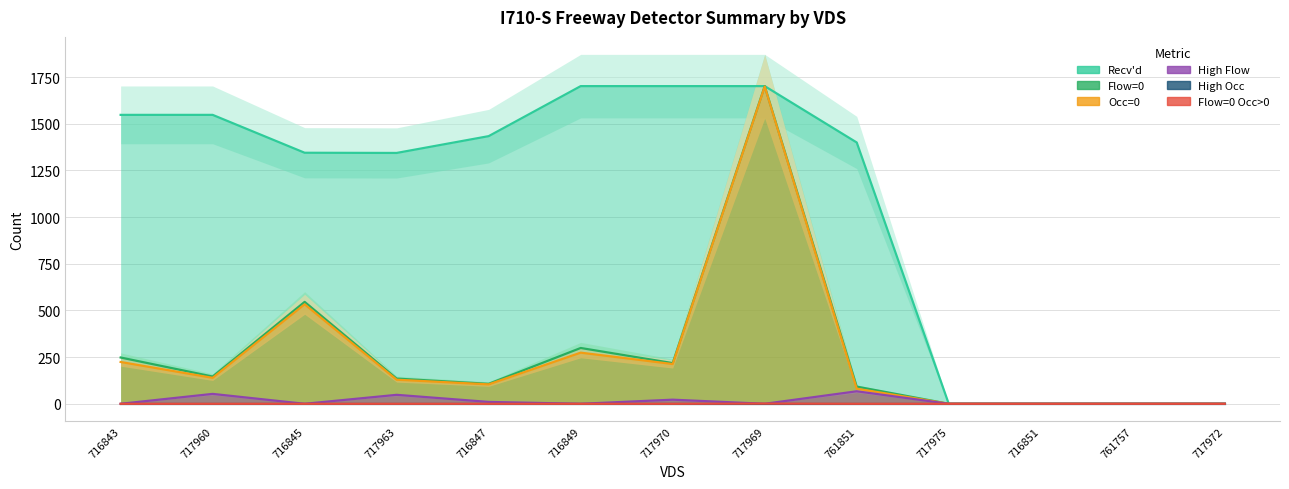

Reading right to left, transcribe all the data shown in this chart.

Recv'd: 717972=0	761757=0	716851=0	717975=0	761851=1400	717969=1702	717970=1702	716849=1702	716847=1434	717963=1344	716845=1345	717960=1548	716843=1548
Flow=0: 717972=0	761757=0	716851=0	717975=0	761851=92	717969=1702	717970=218	716849=299	716847=107	717963=135	716845=546	717960=146	716843=248
Occ=0: 717972=0	761757=0	716851=0	717975=0	761851=81	717969=1700	717970=213	716849=274	716847=104	717963=129	716845=533	717960=139	716843=224
High Flow: 717972=0	761757=0	716851=0	717975=0	761851=67	717969=0	717970=22	716849=0	716847=10	717963=48	716845=0	717960=53	716843=0
High Occ: 717972=0	761757=0	716851=0	717975=0	761851=0	717969=0	717970=0	716849=0	716847=0	717963=0	716845=0	717960=0	716843=0
Flow=0 Occ>0: 717972=0	761757=0	716851=0	717975=0	761851=0	717969=1	717970=0	716849=0	716847=0	717963=0	716845=0	717960=0	716843=0